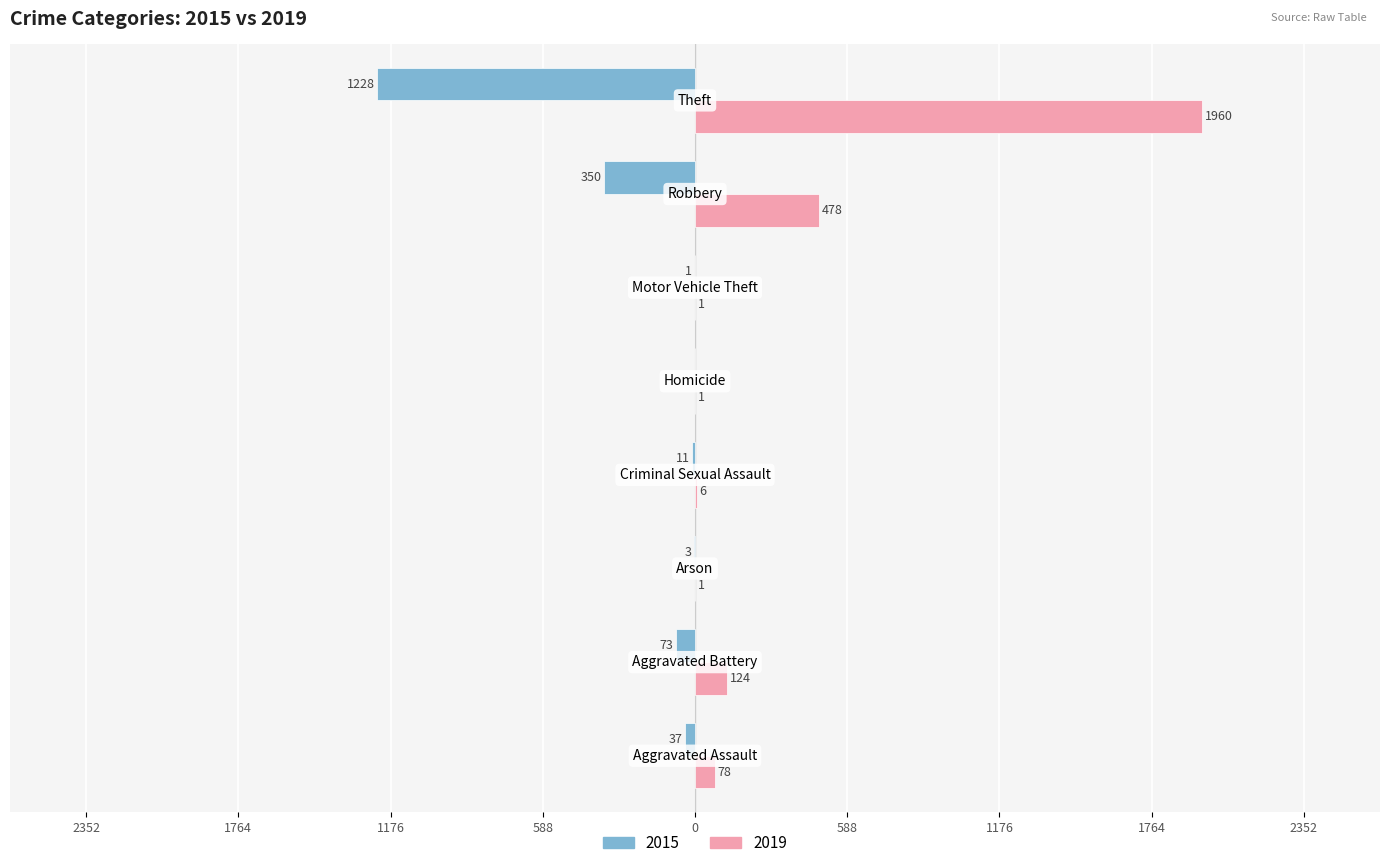

How many data points in 2019 are above 78?

3